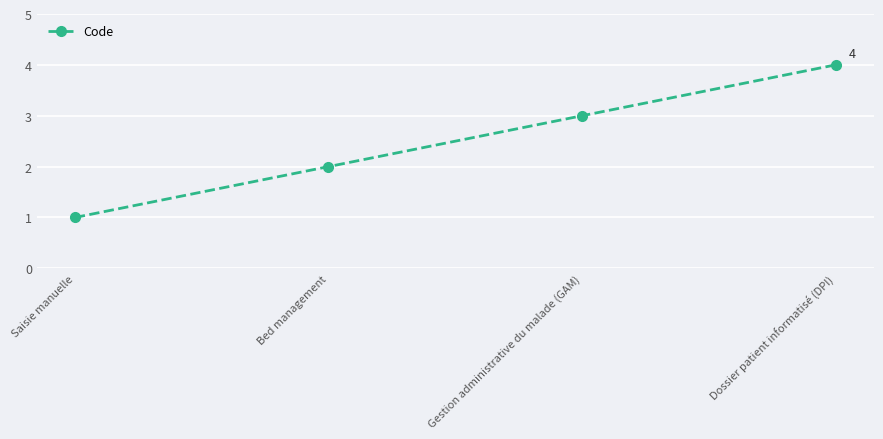

Which category has the highest value across all series?

Dossier patient informatisé (DPI)